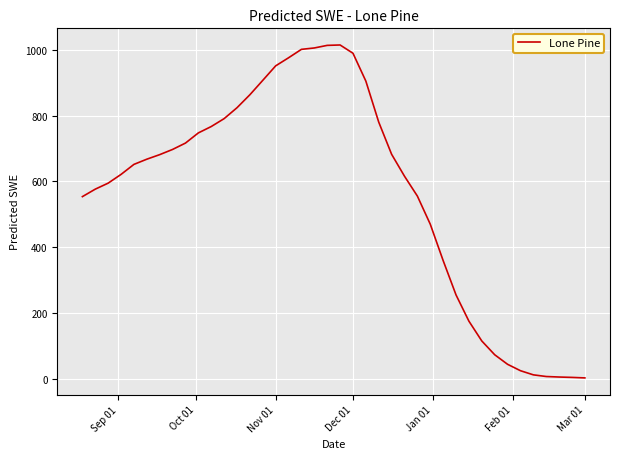

What is the difference between the maximum and minimum values?

1011.1